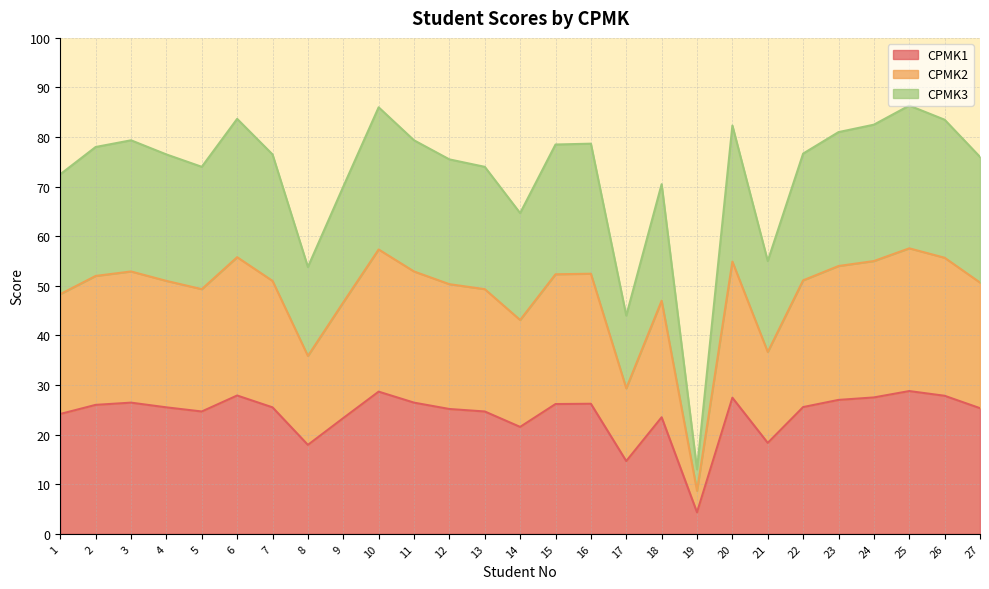

In CPMK3, how many points are higher than both neighbors (excluding endpoints)?

7